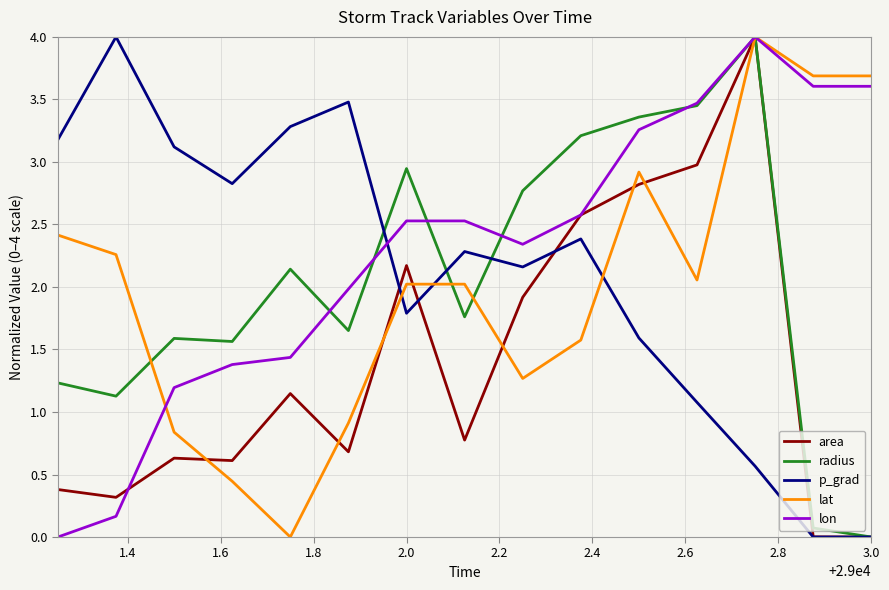

Does the chart have visible grid lines?

Yes